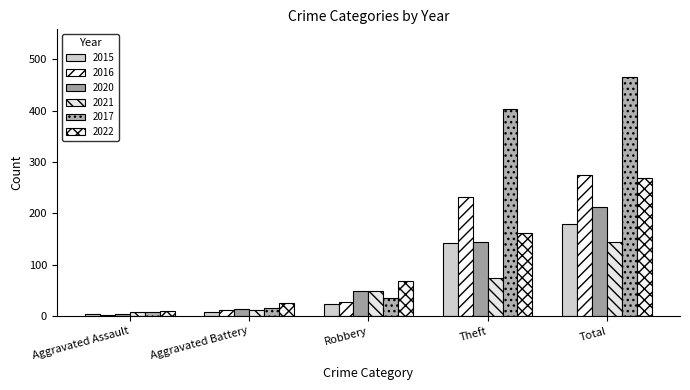

What is the spread (max minus min) of values at Theft?

328